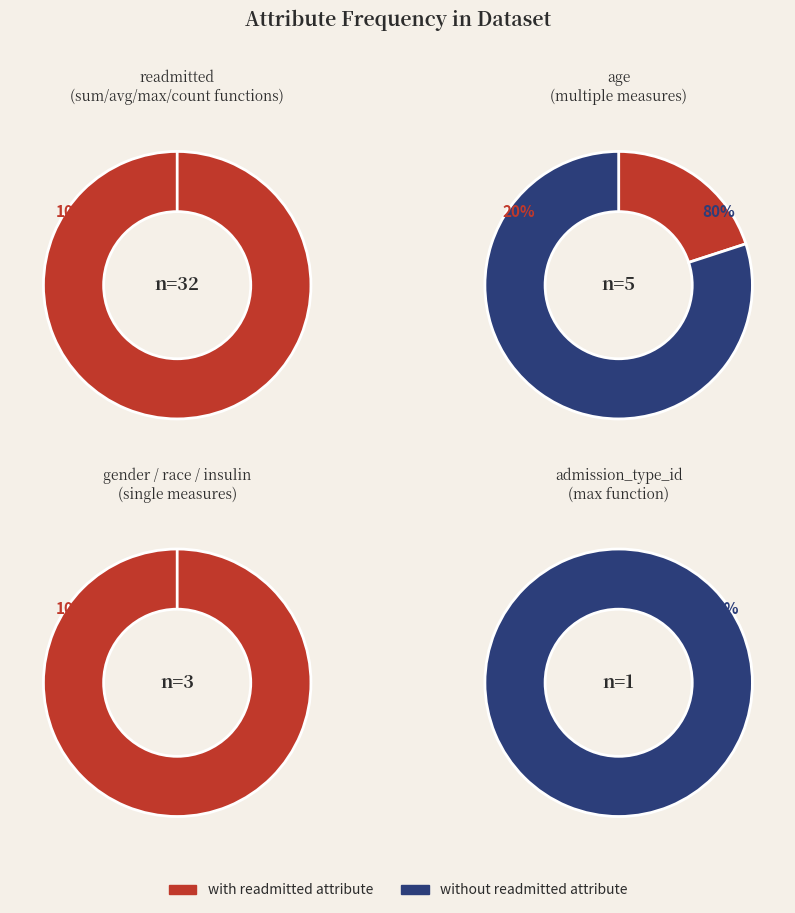

Which category has the biggest portion of the pie?

readmitted